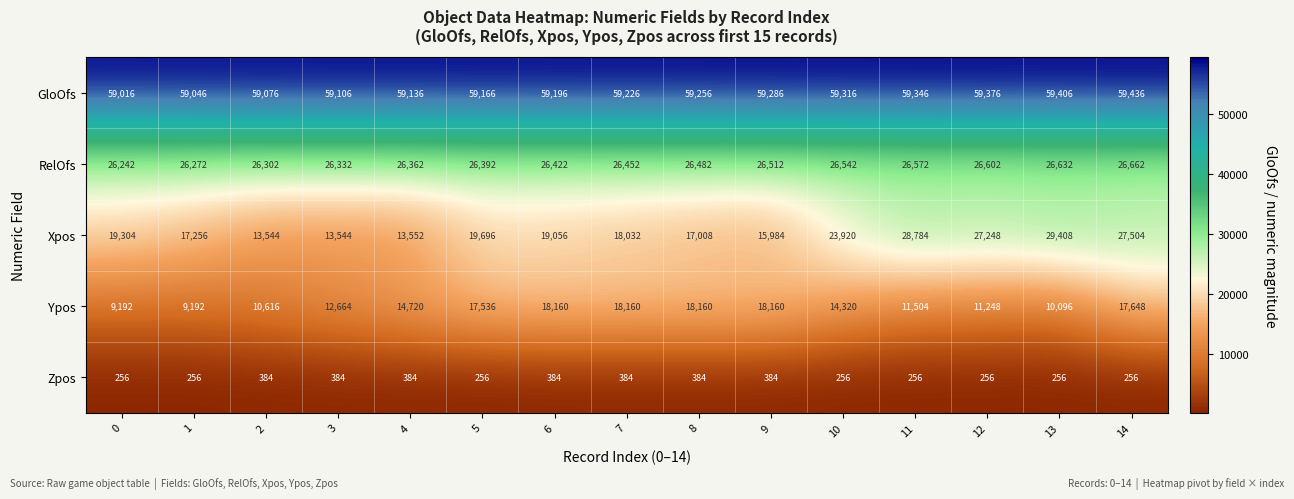

At which label is Xpos closest to 21476?

5